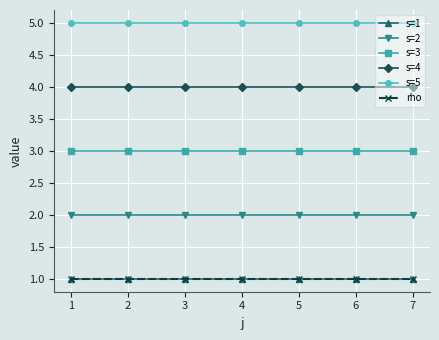

What are all the series names shown in the legend?

s=1, s=2, s=3, s=4, s=5, rho